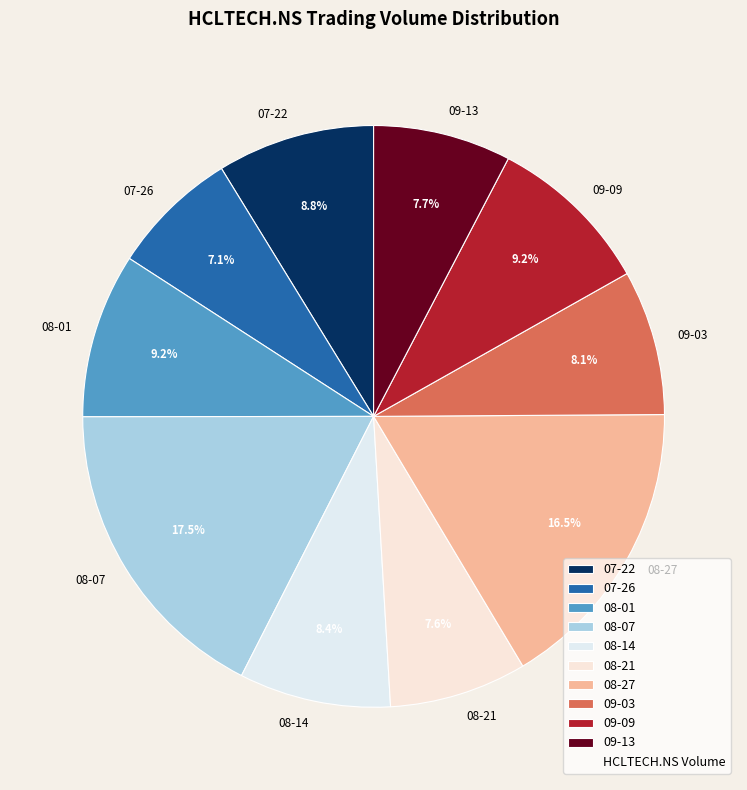

Is there any slice that represents more than half of the pie?

No